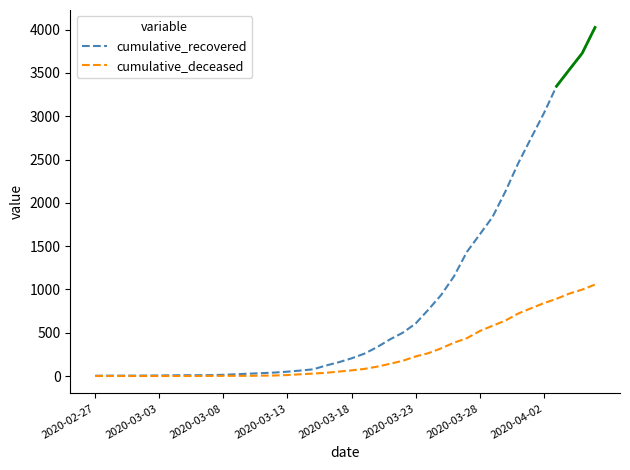

Rank the series by their average value, from highest to lowest.

cumulative_recovered, cumulative_deceased